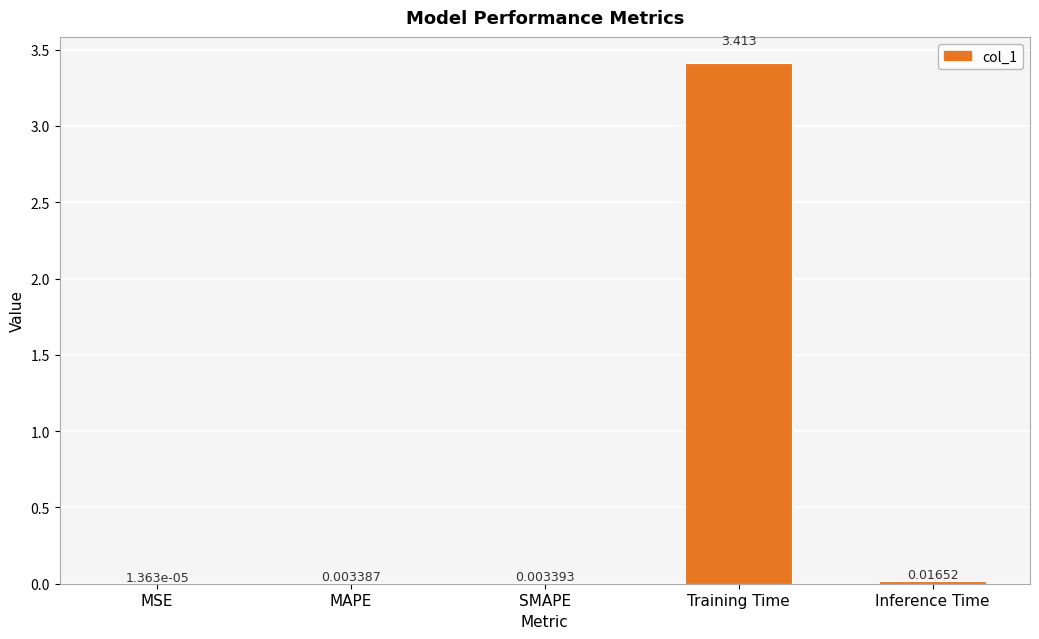

At which label is the value closest to 1?

Inference Time